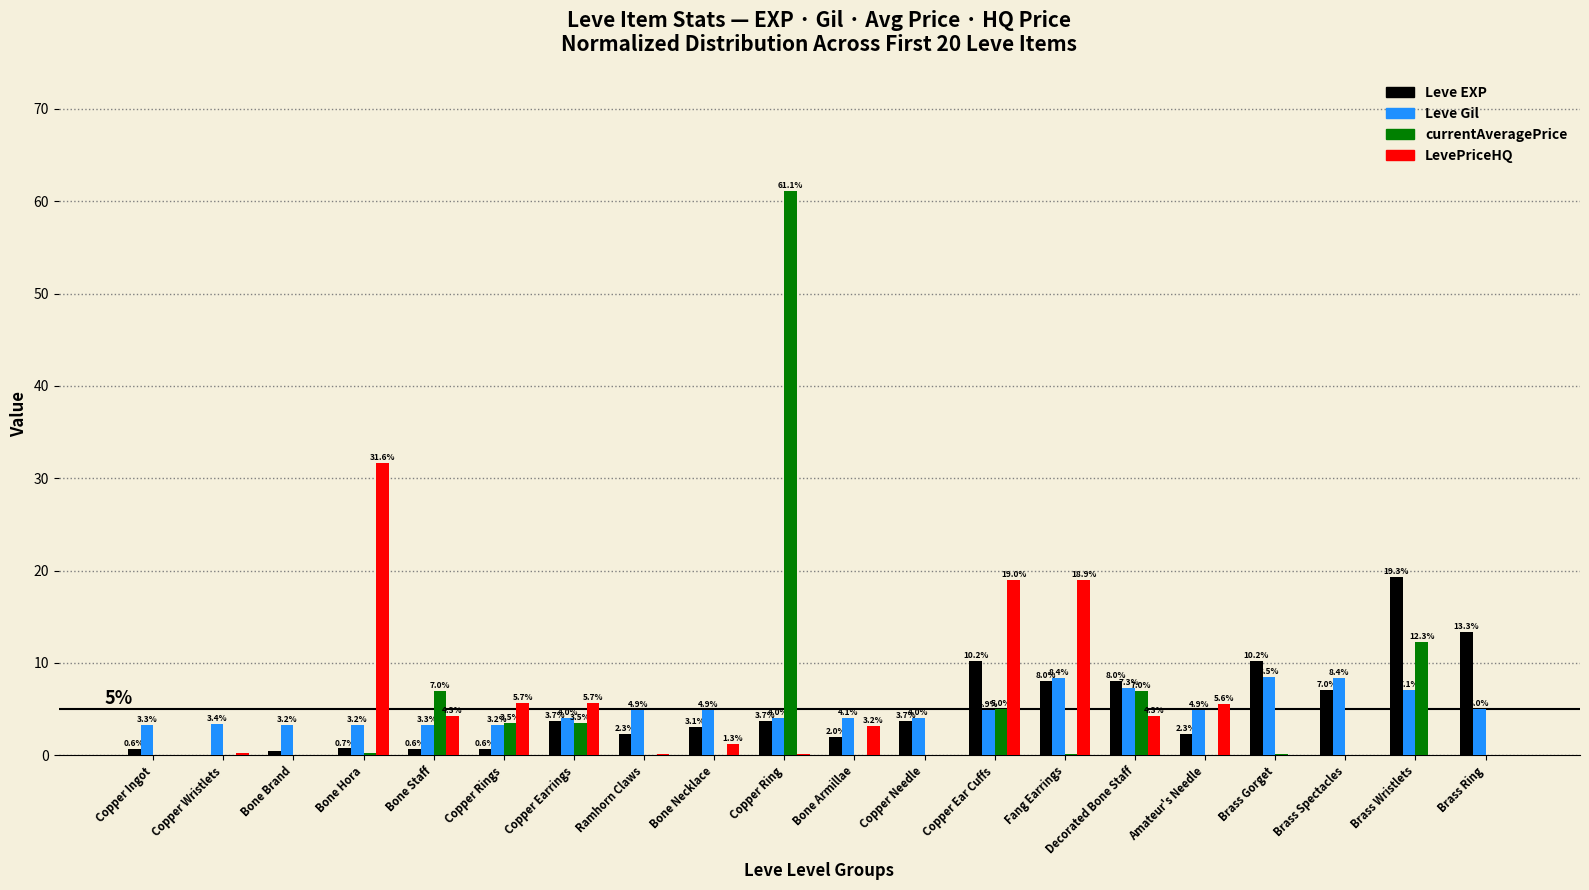

Does the chart contain stacked bars?

No